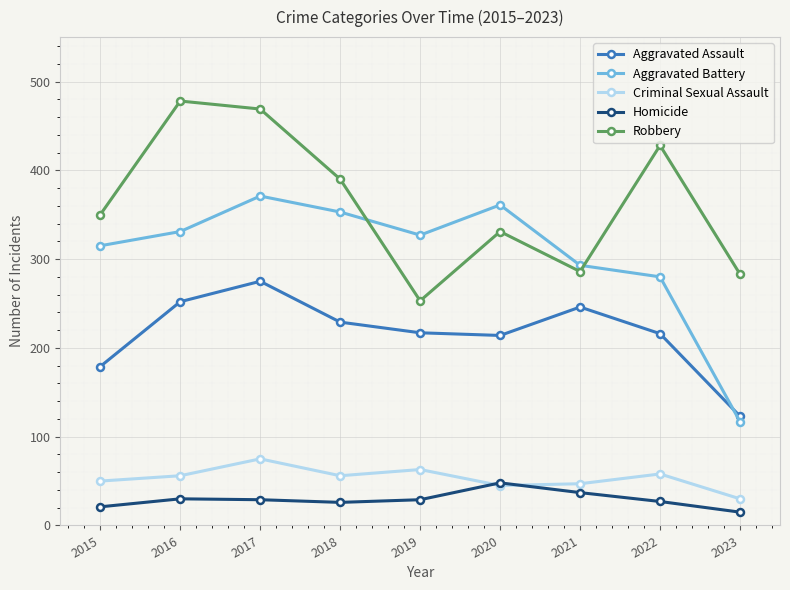

Rank the series at 2018 from highest to lowest value.

Robbery, Aggravated Battery, Aggravated Assault, Criminal Sexual Assault, Homicide